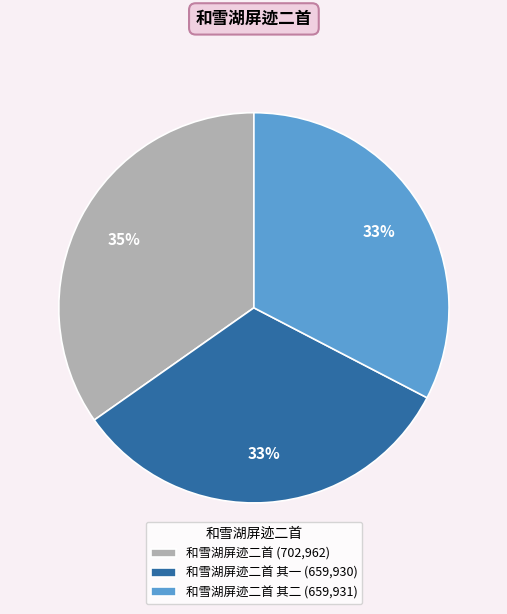

Which category has the biggest portion of the pie?

和雪湖屏迹二首 (702,962)